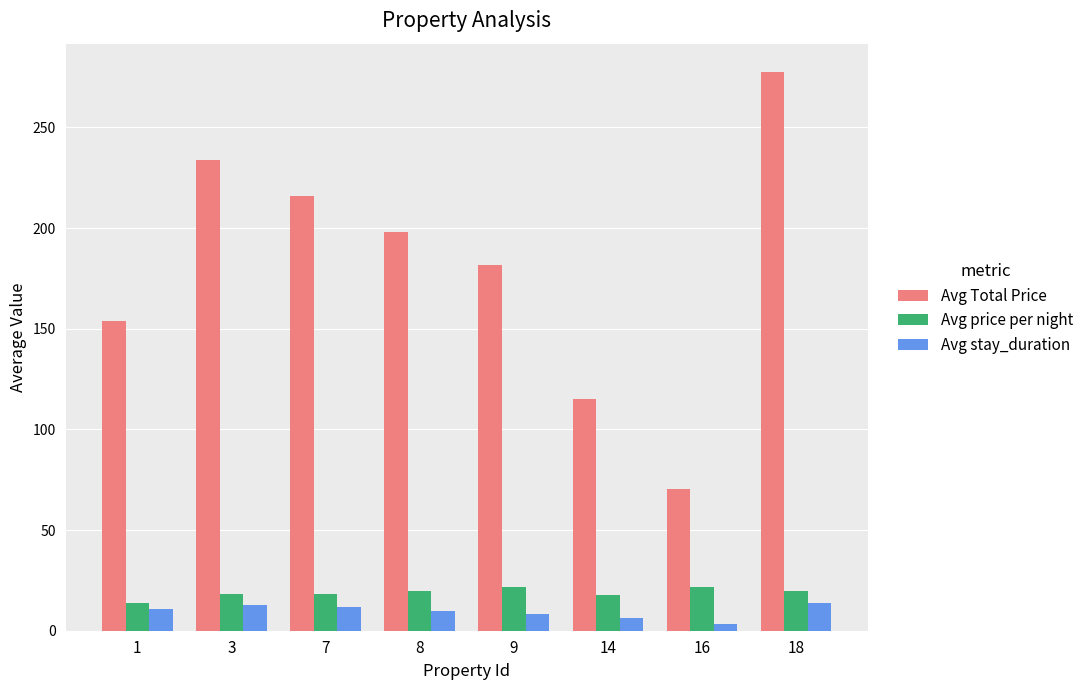

What is the difference between the highest and lowest values at 1?

143.0